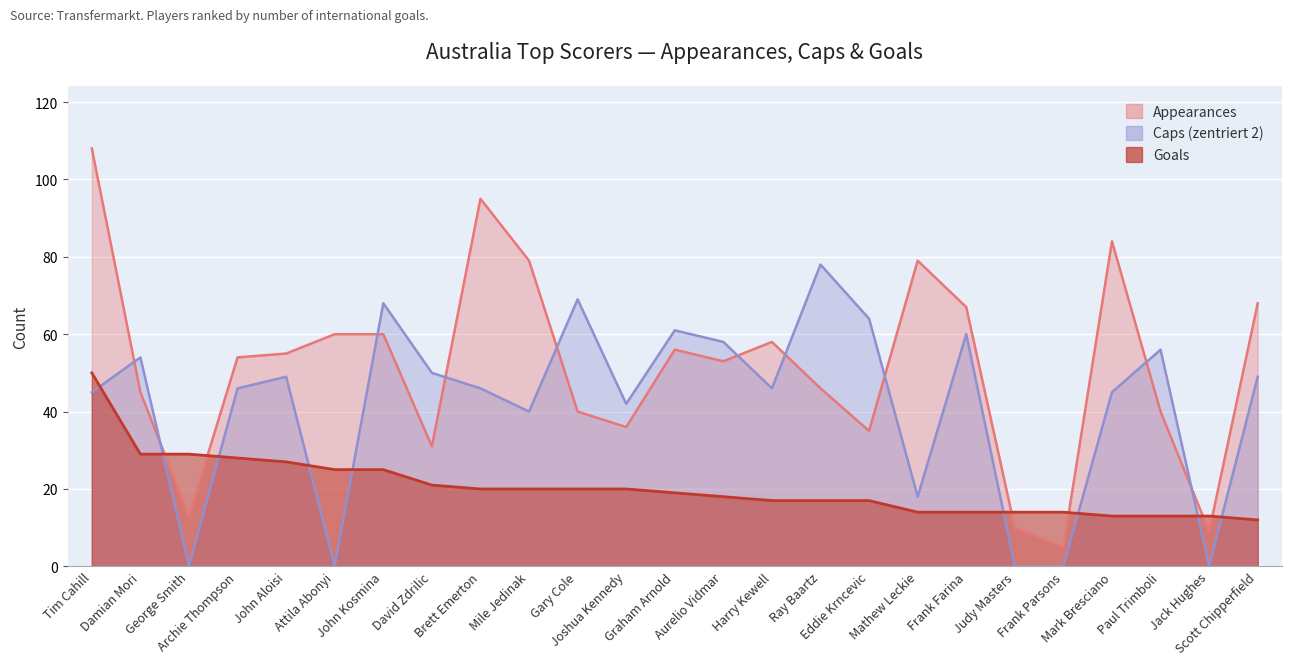

What value does the Goals series have at Paul Trimboli?

13